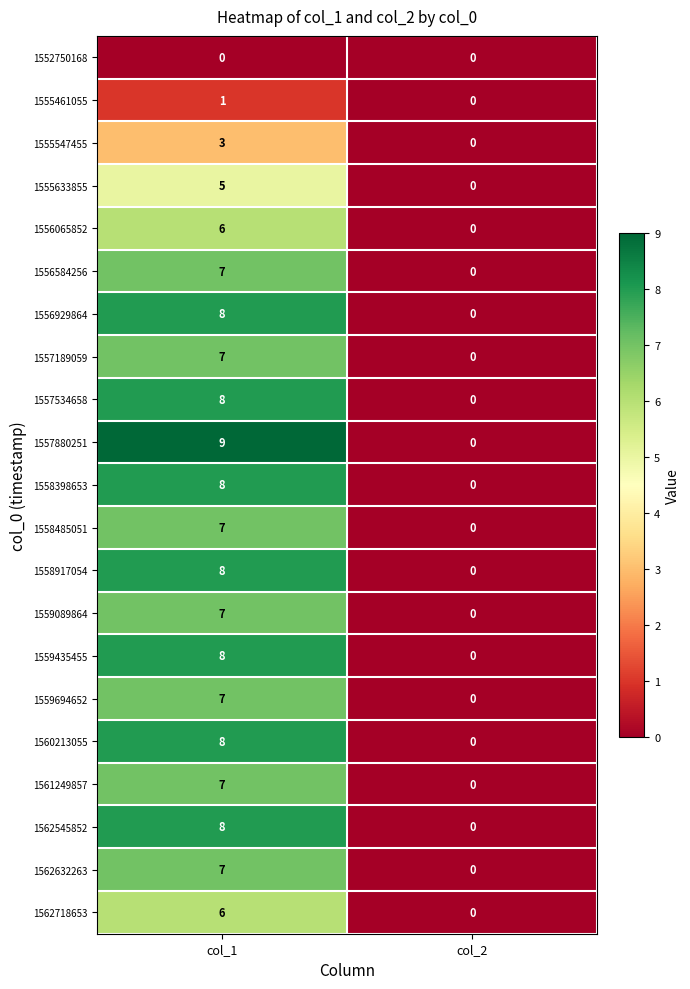

Rank the categories by 1557880251 value from highest to lowest.

col_1, col_2